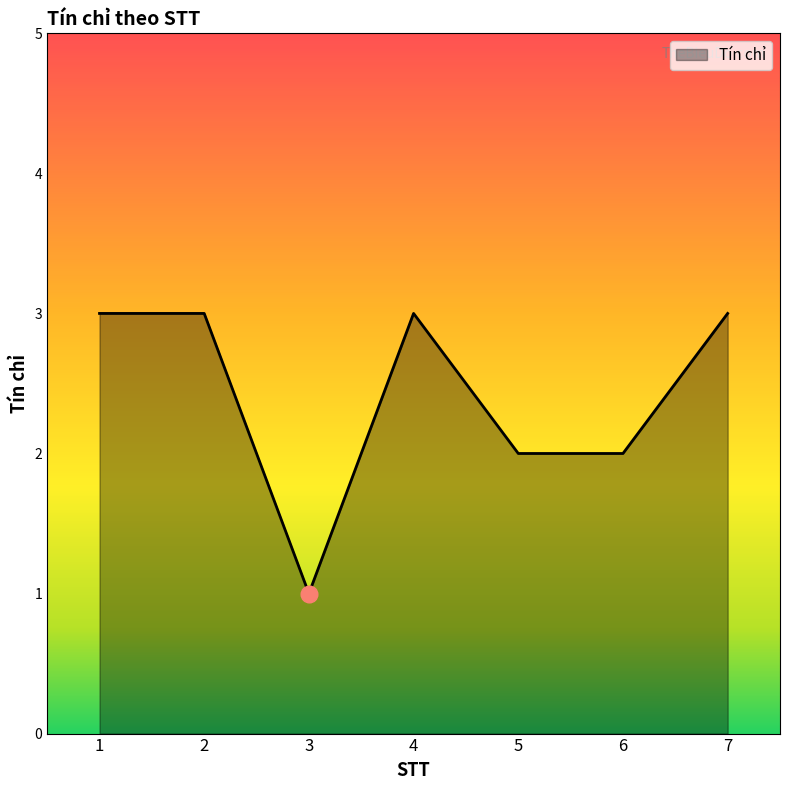

Does the chart display data point markers on the line(s)?

No